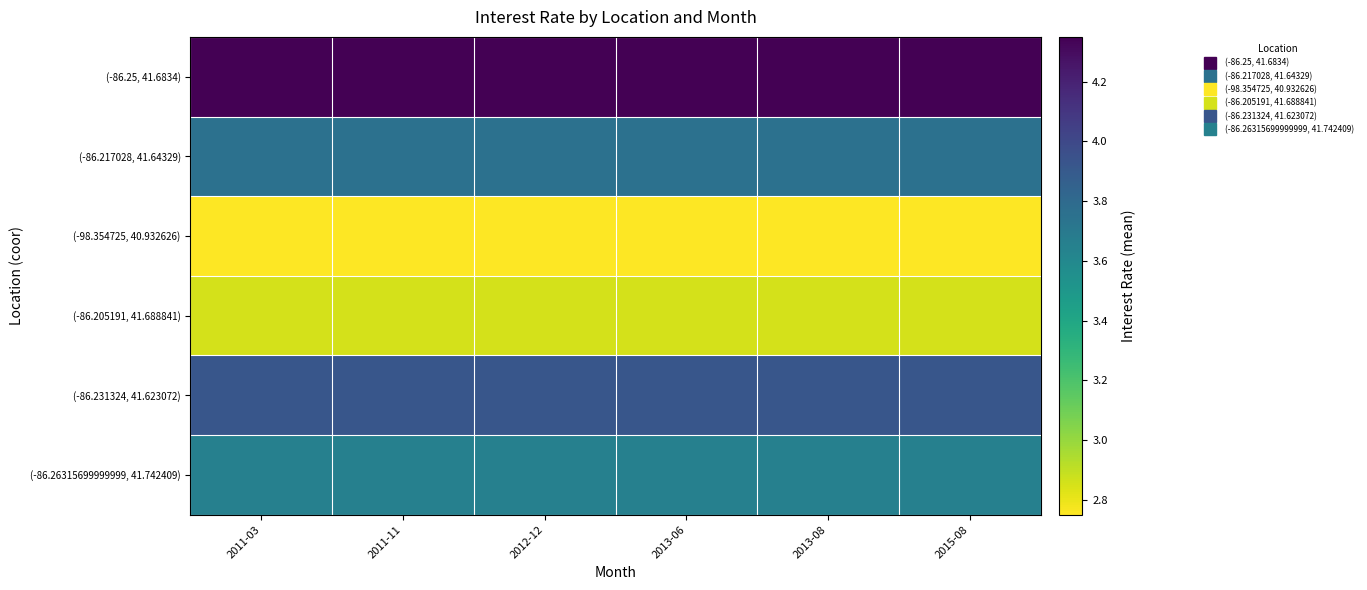

At which category does the chart reach its minimum across all series?

2011-03